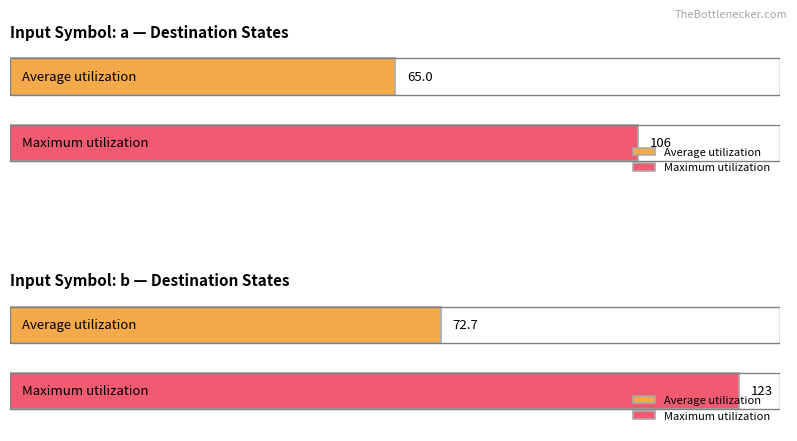

Is it true that input_symbol_a_dest equals 117 at state 8?

False